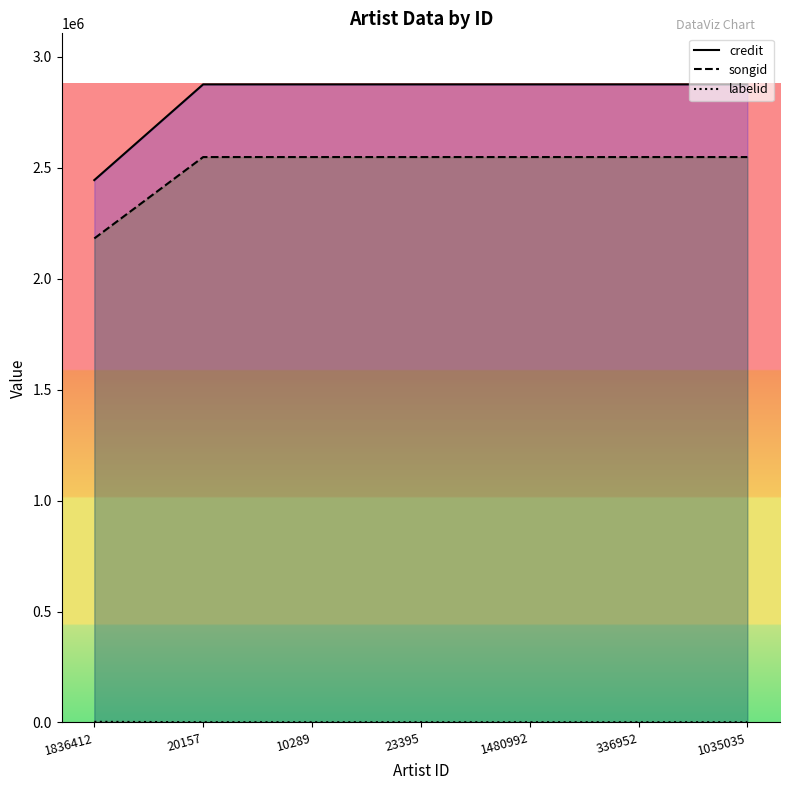

Between 1480992 and 10289, which is larger?

1480992